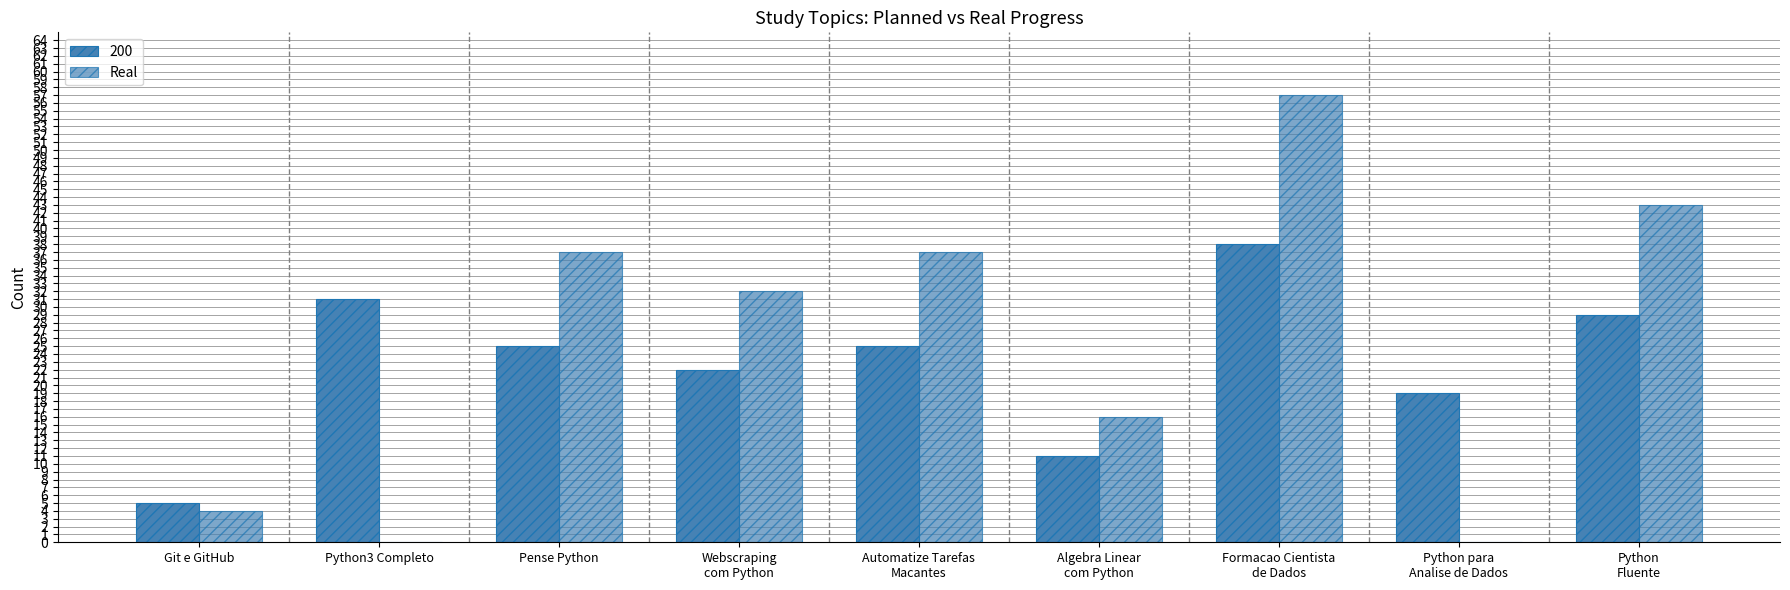

How many data points does each series have?

9